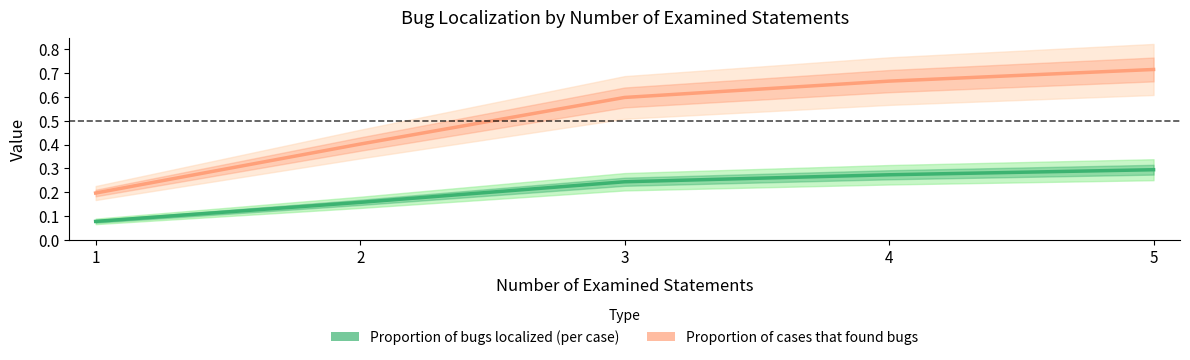

True or false: Proportion of cases that found bugs and Proportion of bugs localized (per case) cross at least once.

False